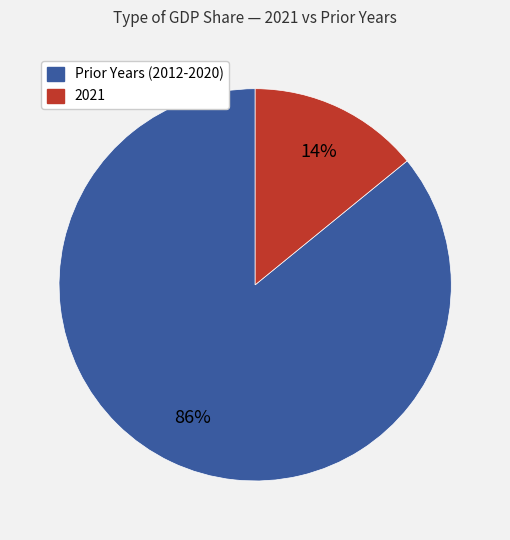

True or false: 2021 accounts for 14% of the total.

True